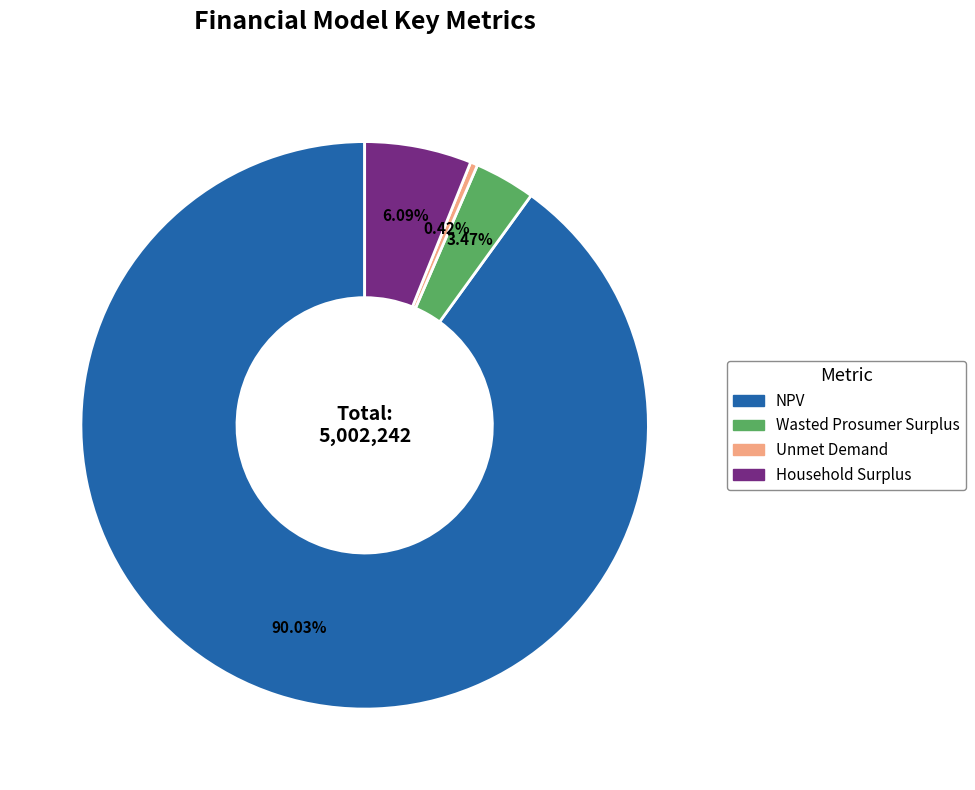

Rank the categories by value from highest to lowest.

NPV, Household Surplus, Wasted Prosumer Surplus, Unmet Demand